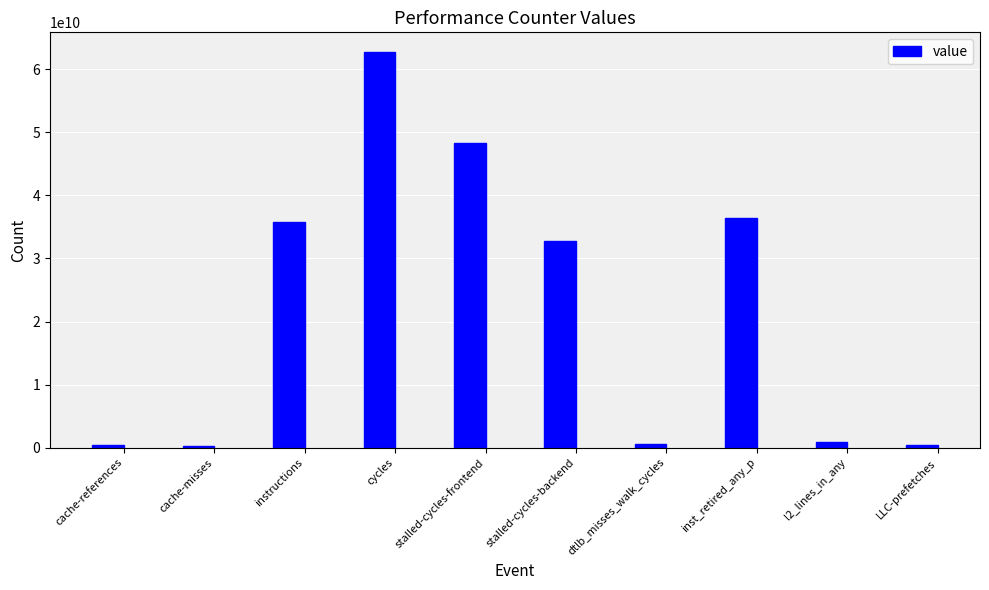

At which label is the value closest to 31486418404?

stalled-cycles-backend